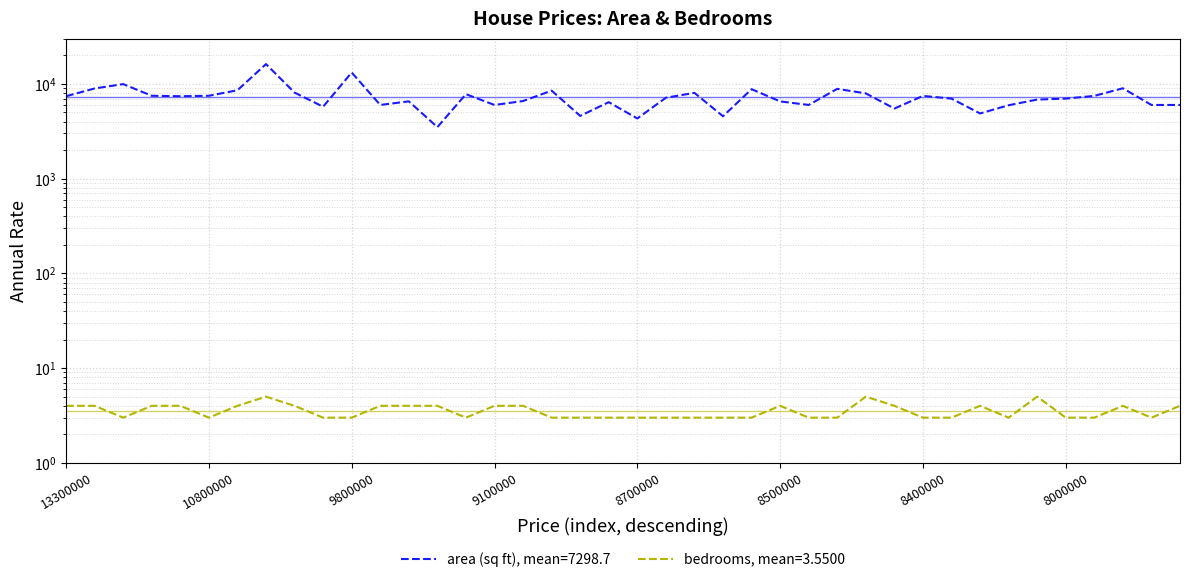

Count the bedrooms values in the range 3 to 4.

37